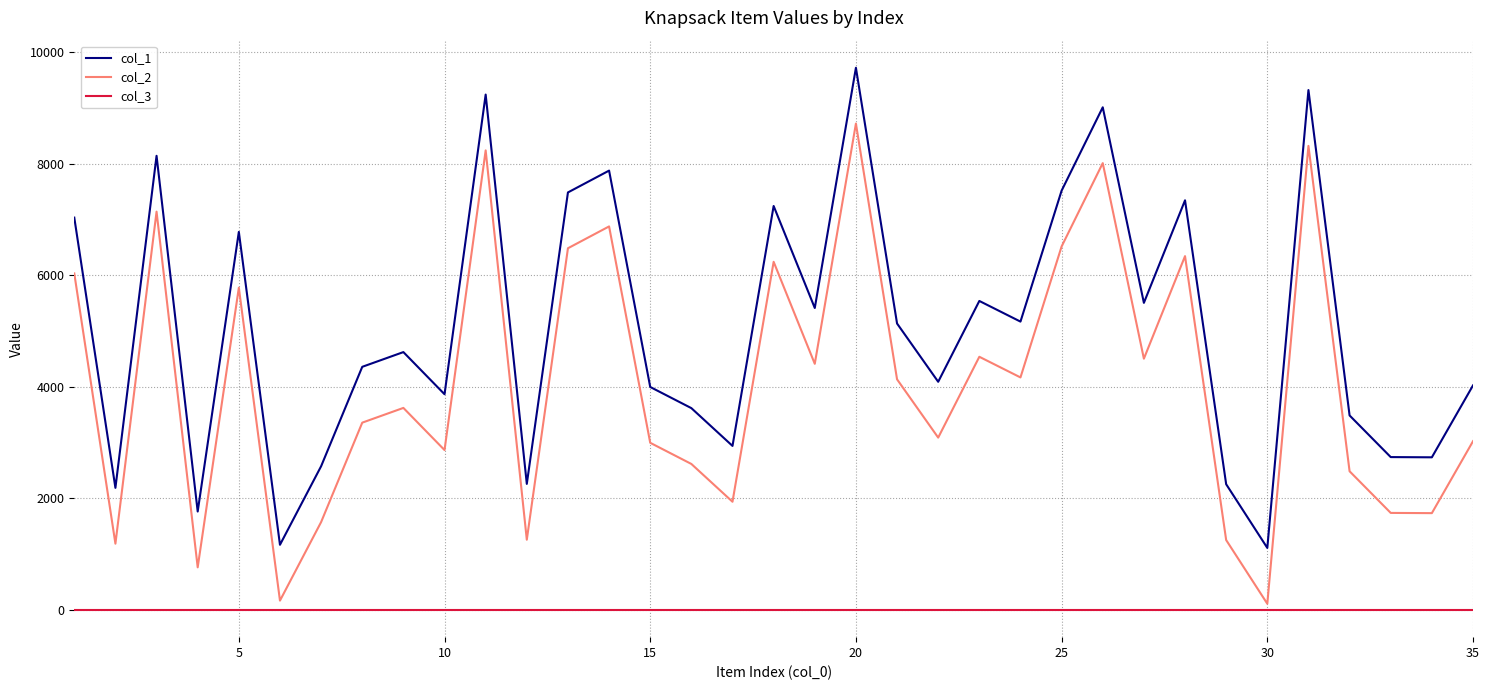

What is the maximum value shown in the chart?

9715